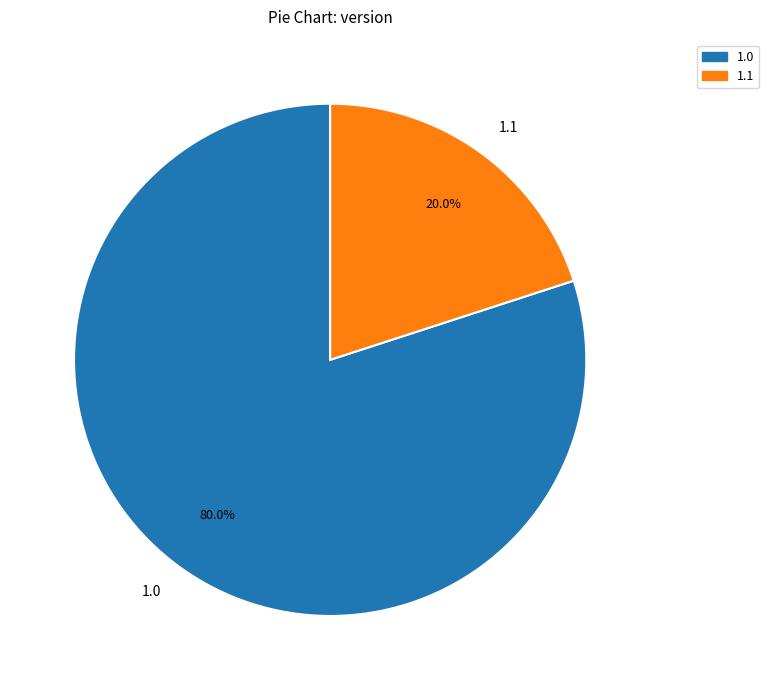

Count the number of slices in the pie.

2